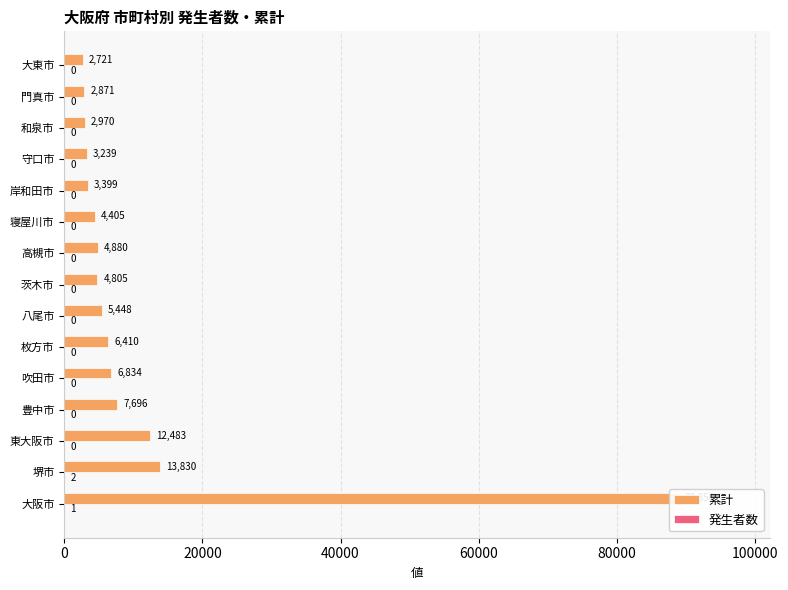

Reading left to right, what are all the values shown in this chart?

累計: 88850	13830	12483	7696	6834	6410	5448	4805	4880	4405	3399	3239	2970	2871	2721
発生者数: 1	2	0	0	0	0	0	0	0	0	0	0	0	0	0